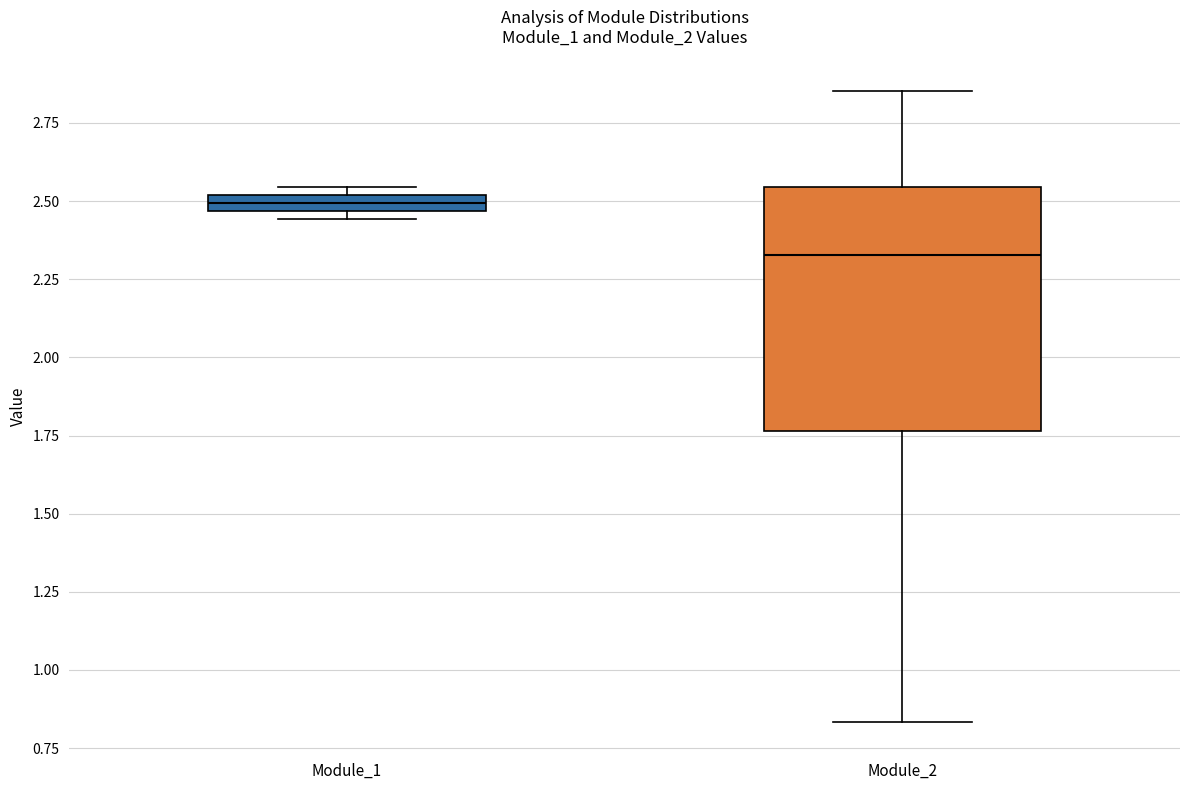

Which box's median line is the highest?

Module_1